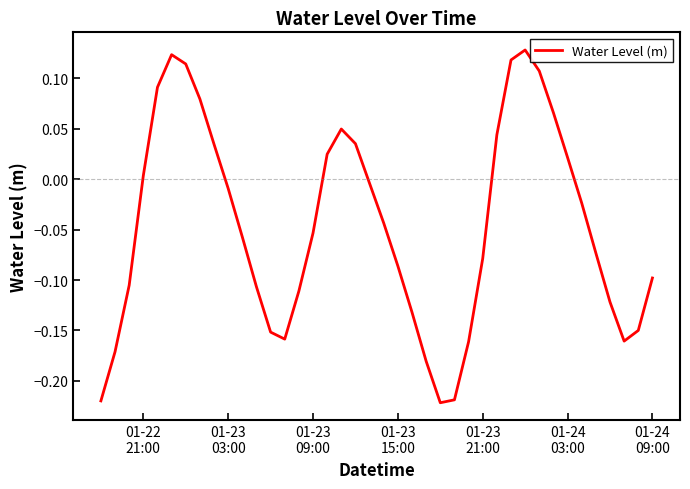

What is the difference between the maximum and minimum values?

0.4